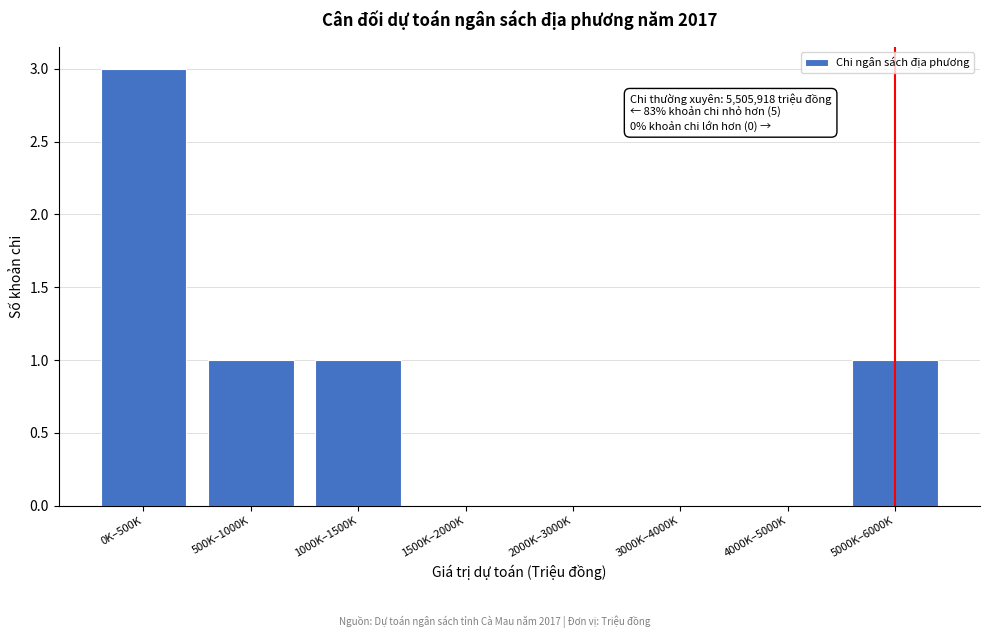

Reading right to left, extract all data points from this chart.

5000K–6000K=1	4000K–5000K=0	3000K–4000K=0	2000K–3000K=0	1500K–2000K=0	1000K–1500K=1	500K–1000K=1	0K–500K=3